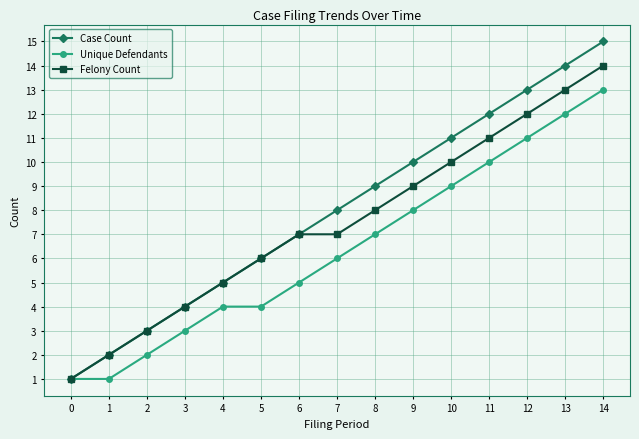

Reading left to right, extract all data points from this chart.

Case Count: 1	2	3	4	5	6	7	8	9	10	11	12	13	14	15
Unique Defendants: 1	1	2	3	4	4	5	6	7	8	9	10	11	12	13
Felony Count: 1	2	3	4	5	6	7	7	8	9	10	11	12	13	14